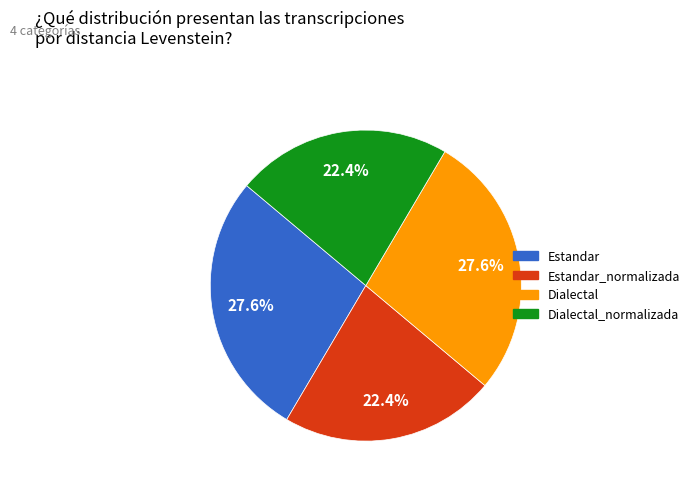

Which has a higher value, Estandar_normalizada or Dialectal?

Dialectal